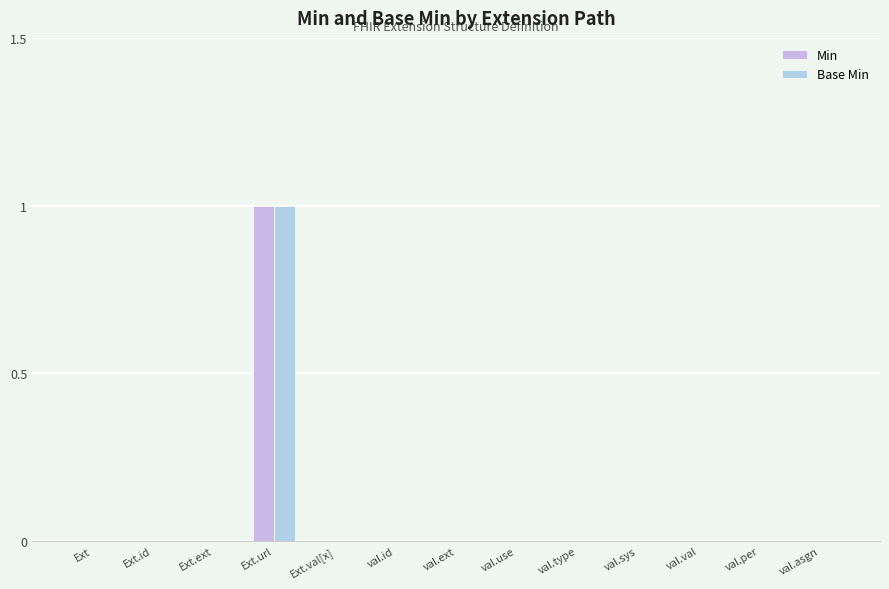

Are the bars horizontal?

No